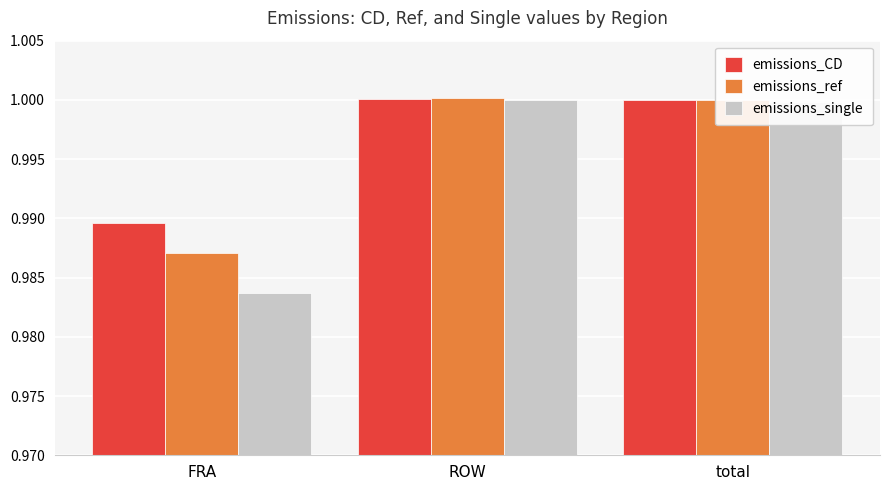

Which series has the largest range (max minus min)?

emissions_single